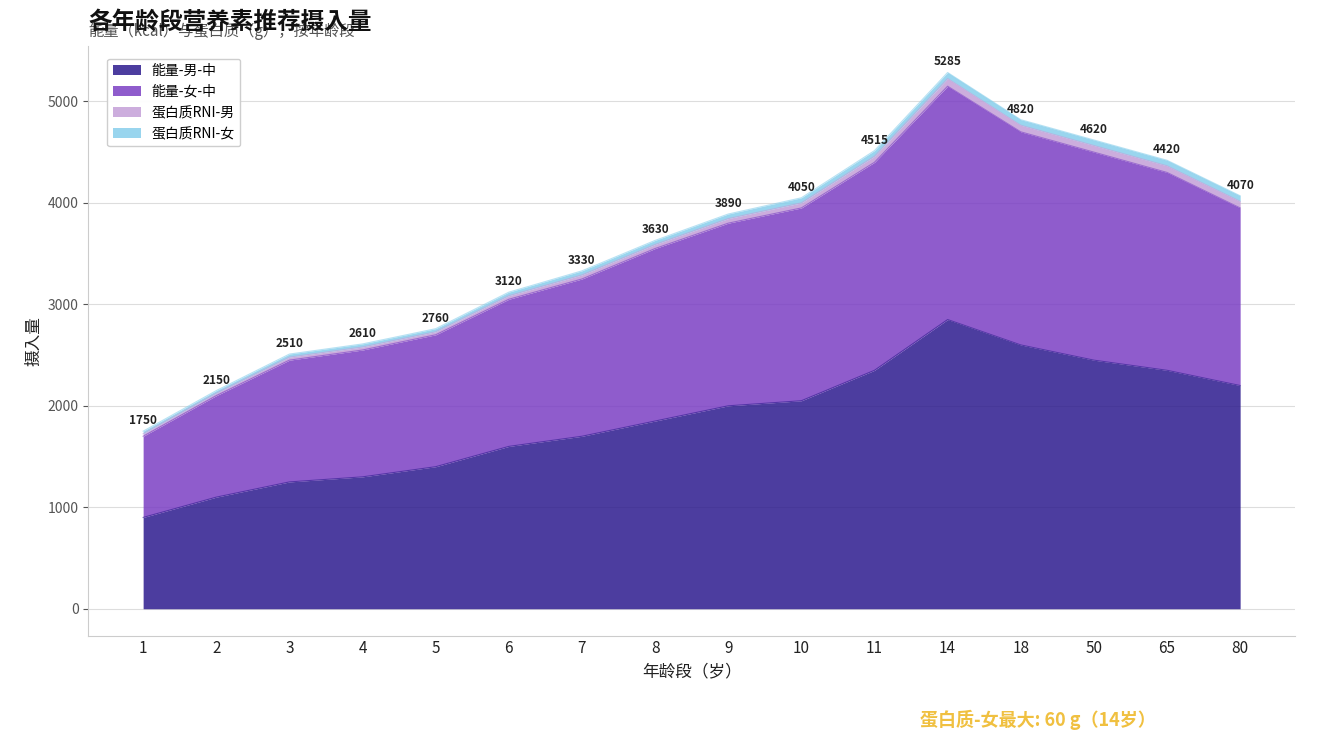

How many data points in 能量-男-中 are above 2000?

7